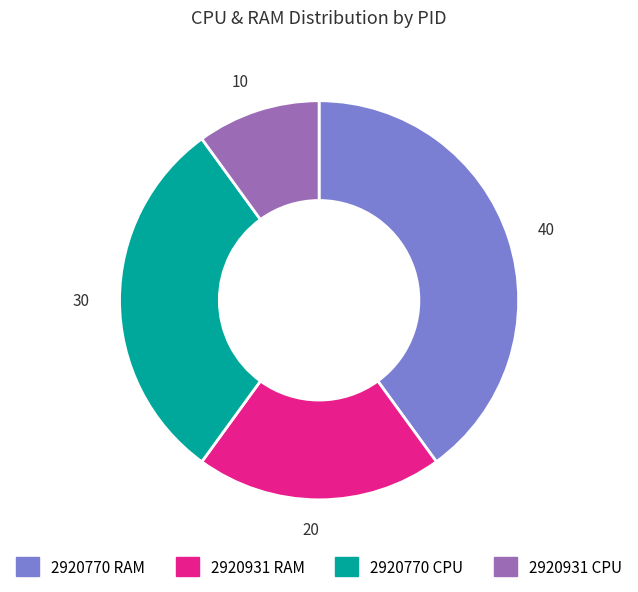

What is the largest slice in the pie chart?

2920770 RAM